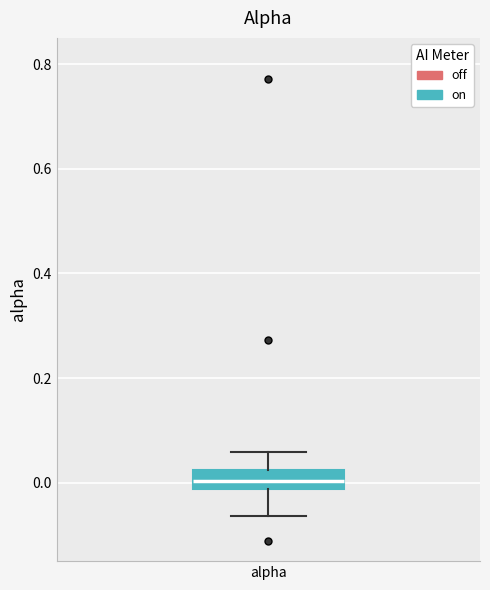

Read this box plot against the y-axis: the position of the median line, the range covered by the box, and the ends of both whiskers. The values are not printed on the chart, so give them approximately, as read against the axis.

median 0.00, box -0.02 to 0.02, whiskers -0.06 to 0.06